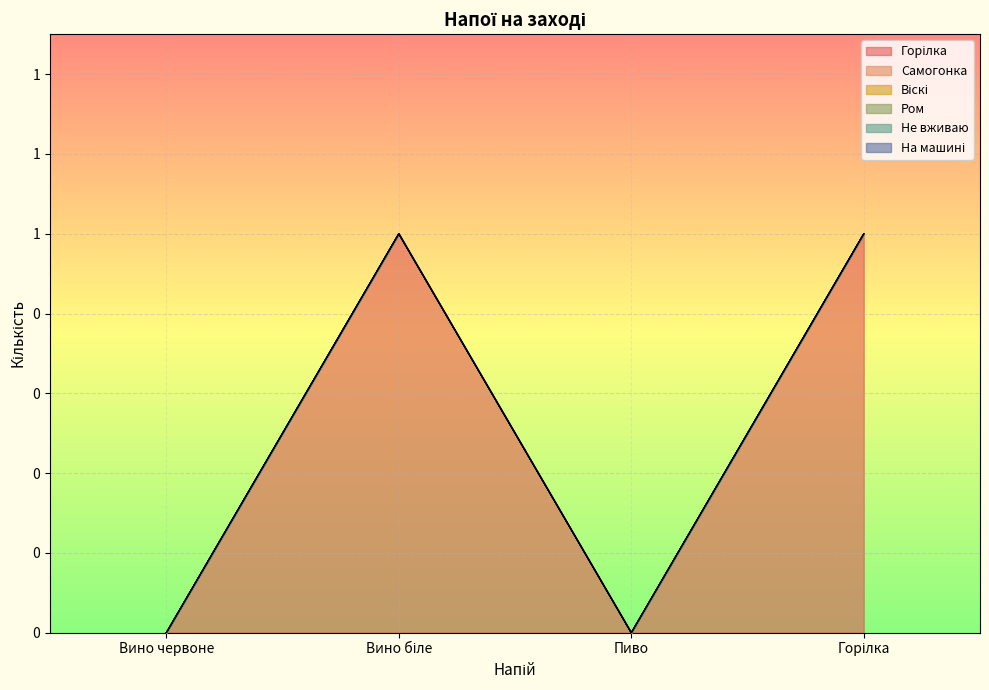

What position from the right is Горілка?

1